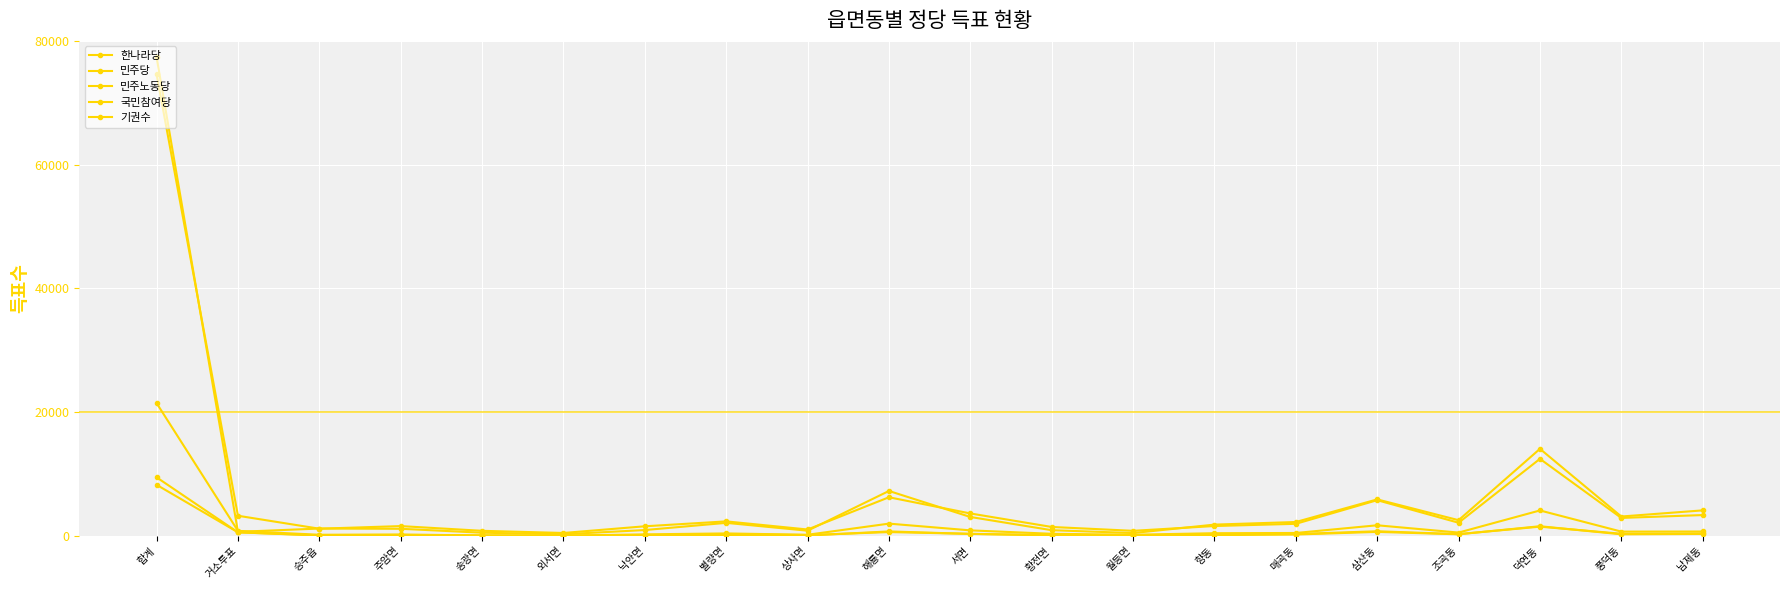

Count the number of data series in this chart.

5